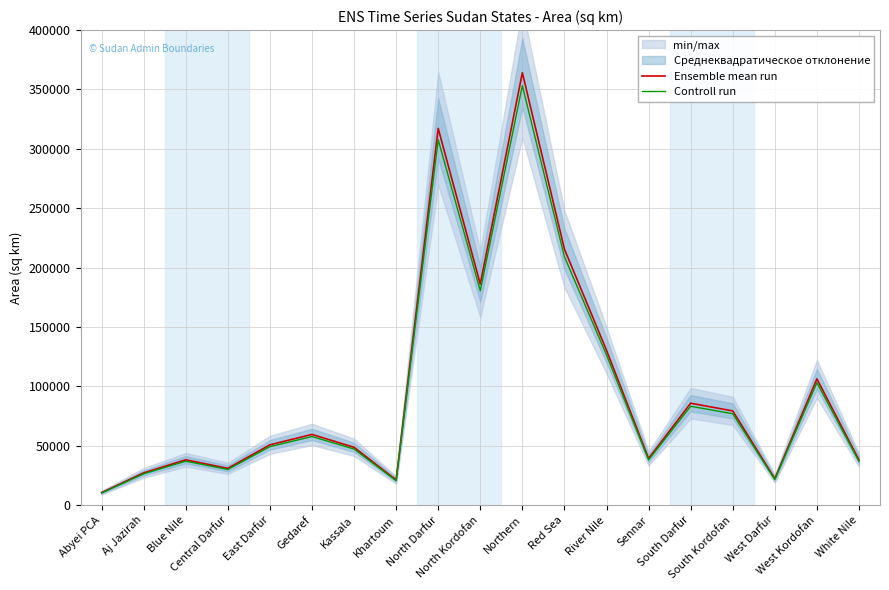

Rank the series by their maximum value, from highest to lowest.

Ensemble mean run, Controll run